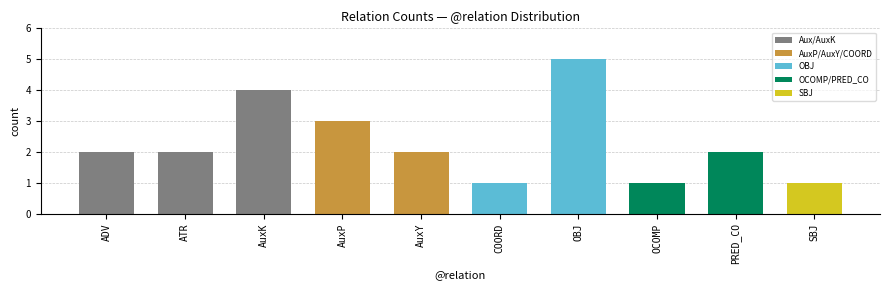

What is the value of the 4th bar from the left?

3